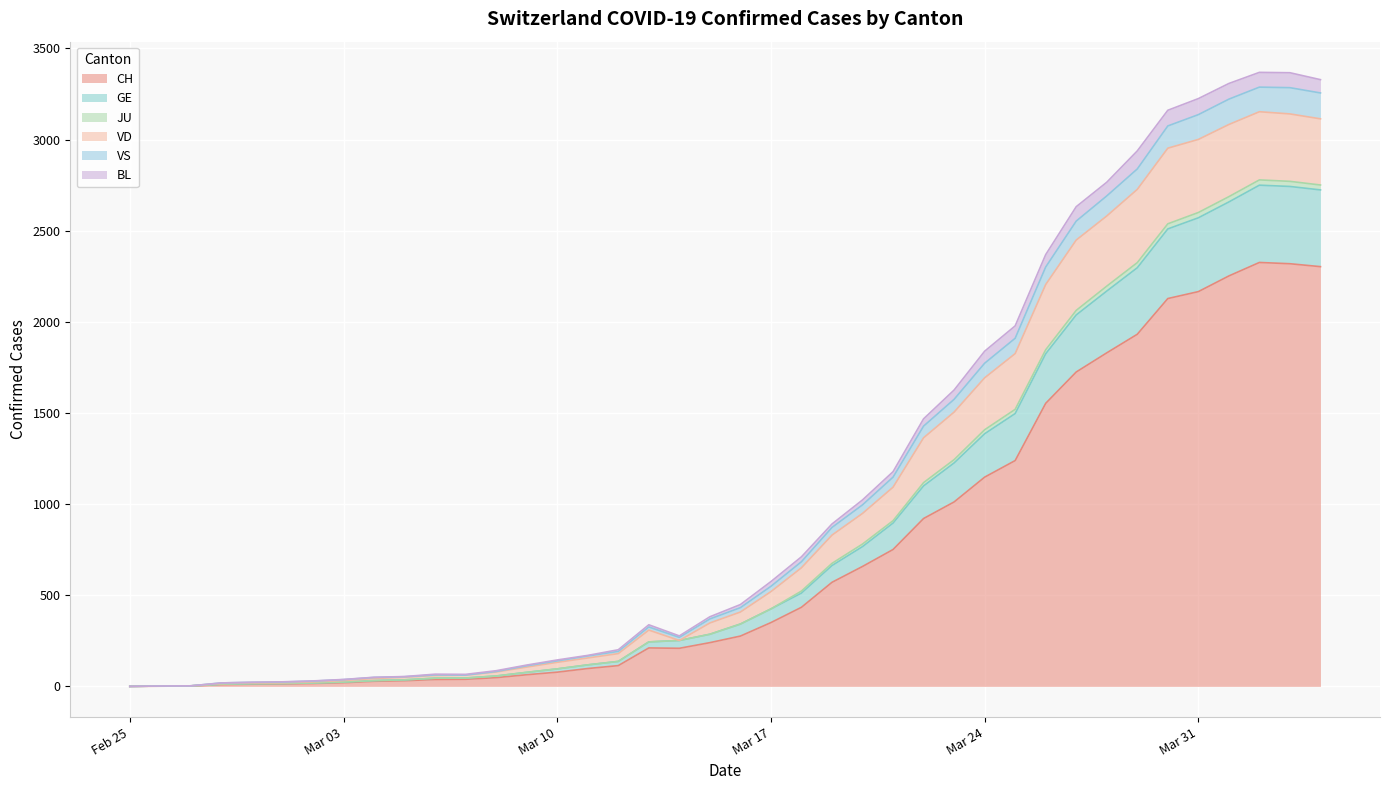

Is it true that GE equals 117 at 2020-03-14?

False